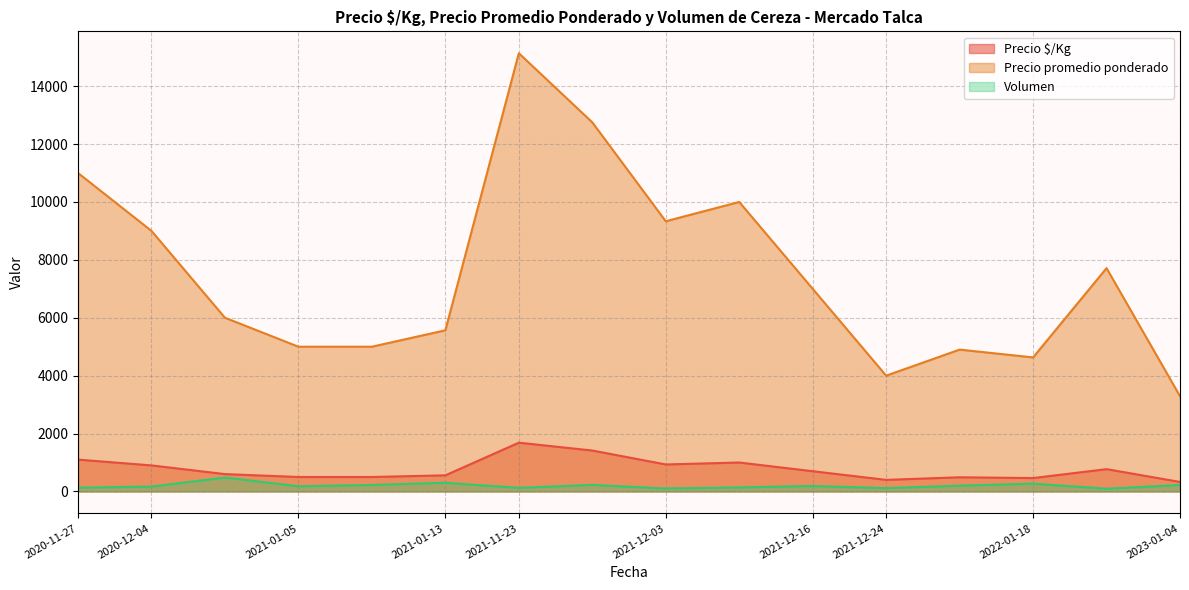

True or false: Volumen has more than 0 interior local peaks.

True